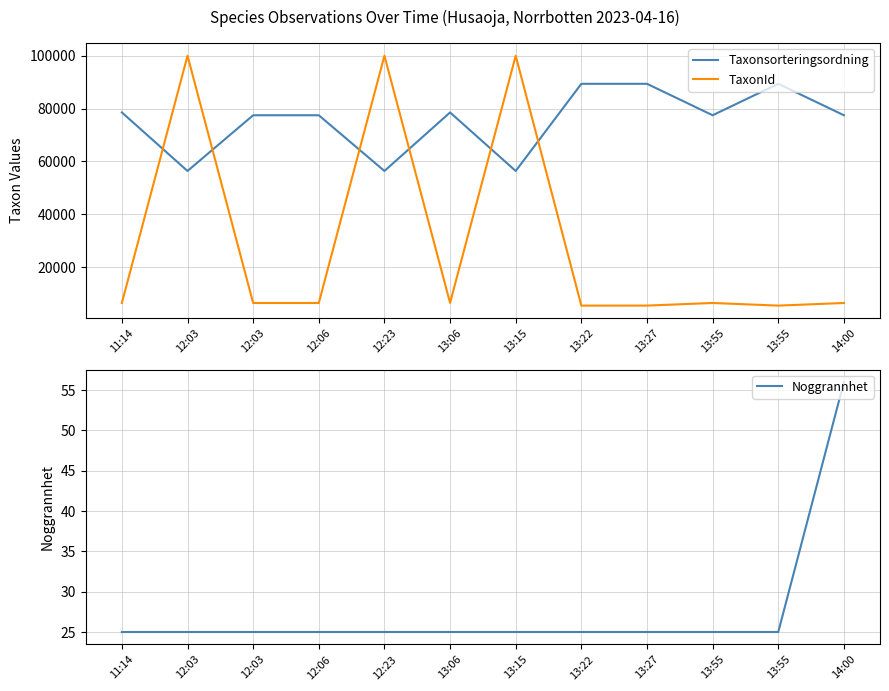

What is the spread (max minus min) of values at 13:55?

77481